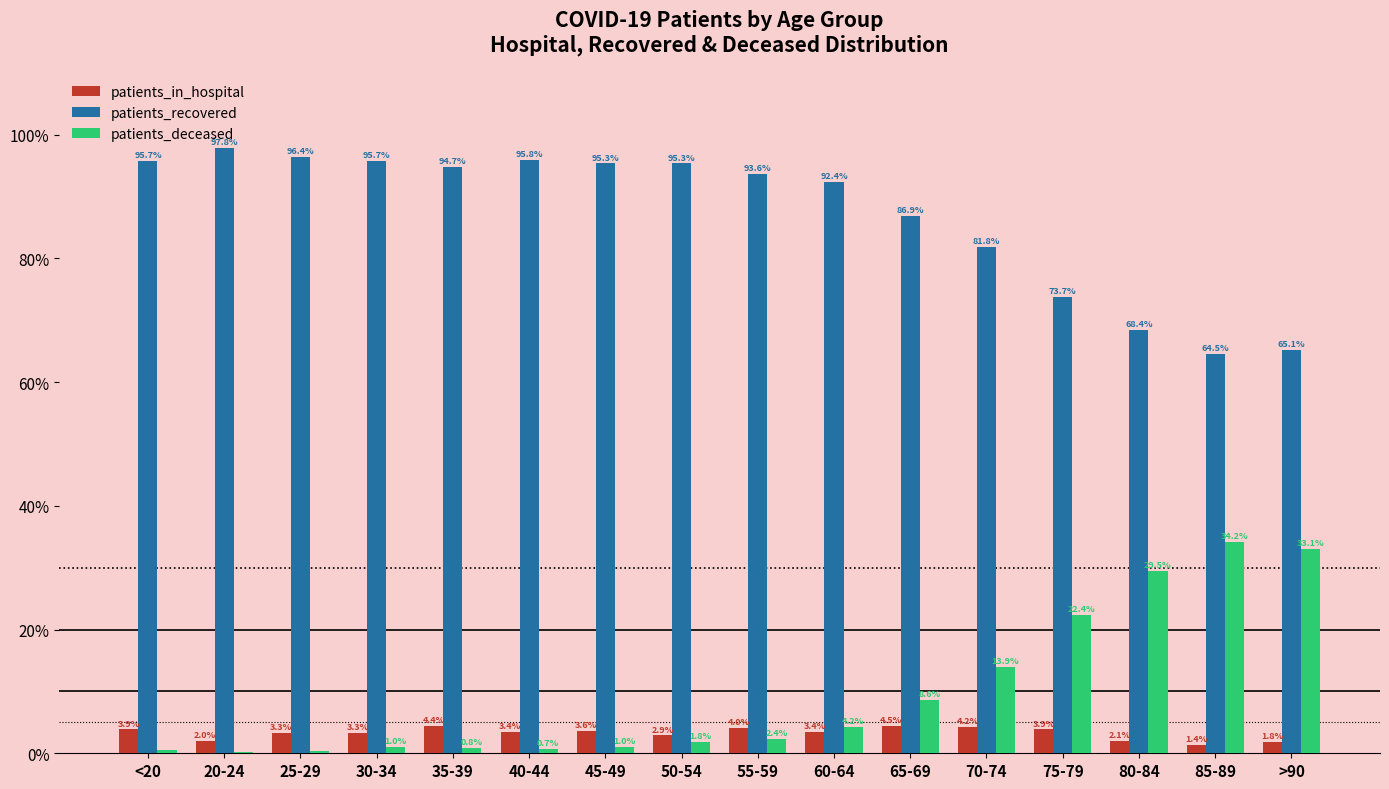

What is the highest value of the patients_in_hospital series?

4.5